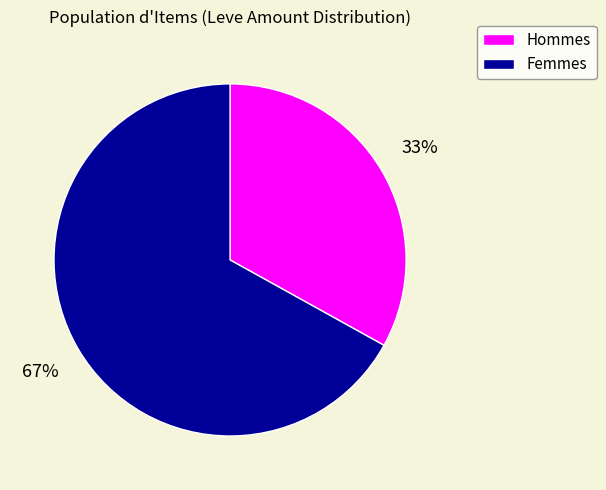

Combined, do Femmes and Hommes account for over 50%?

Yes